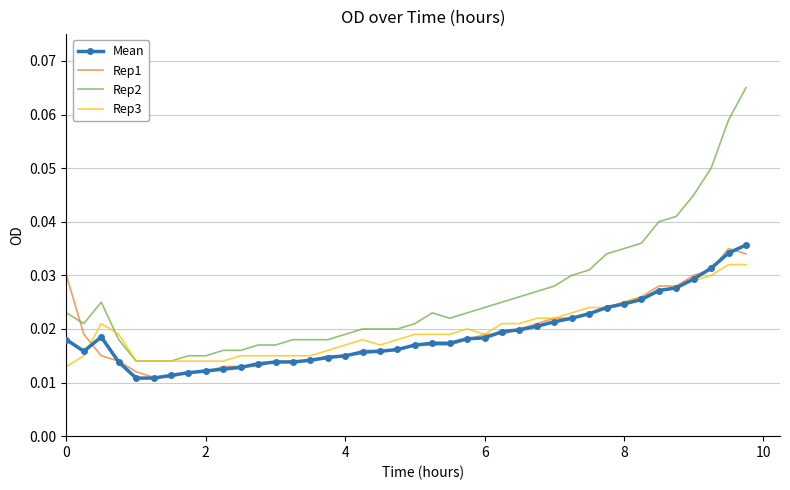

True or false: Rep2 and Mean cross at least once.

False